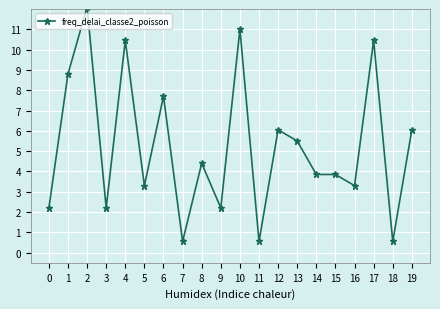

The value at 0 is 2.2. True or false?

True